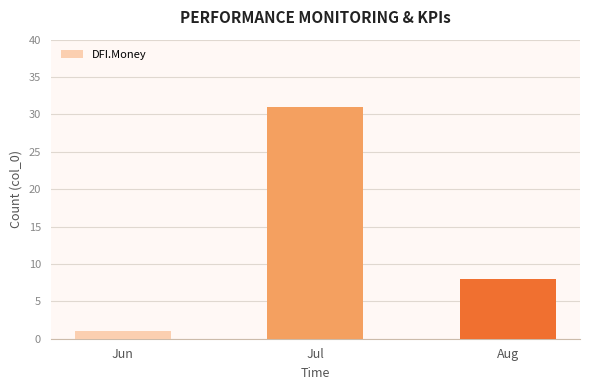

What is the difference between the values at Aug and Jun?

7